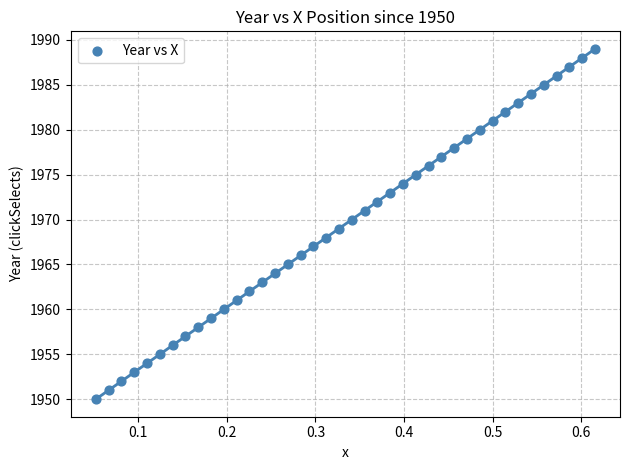

What is the range of Y values (max minus min)?

39